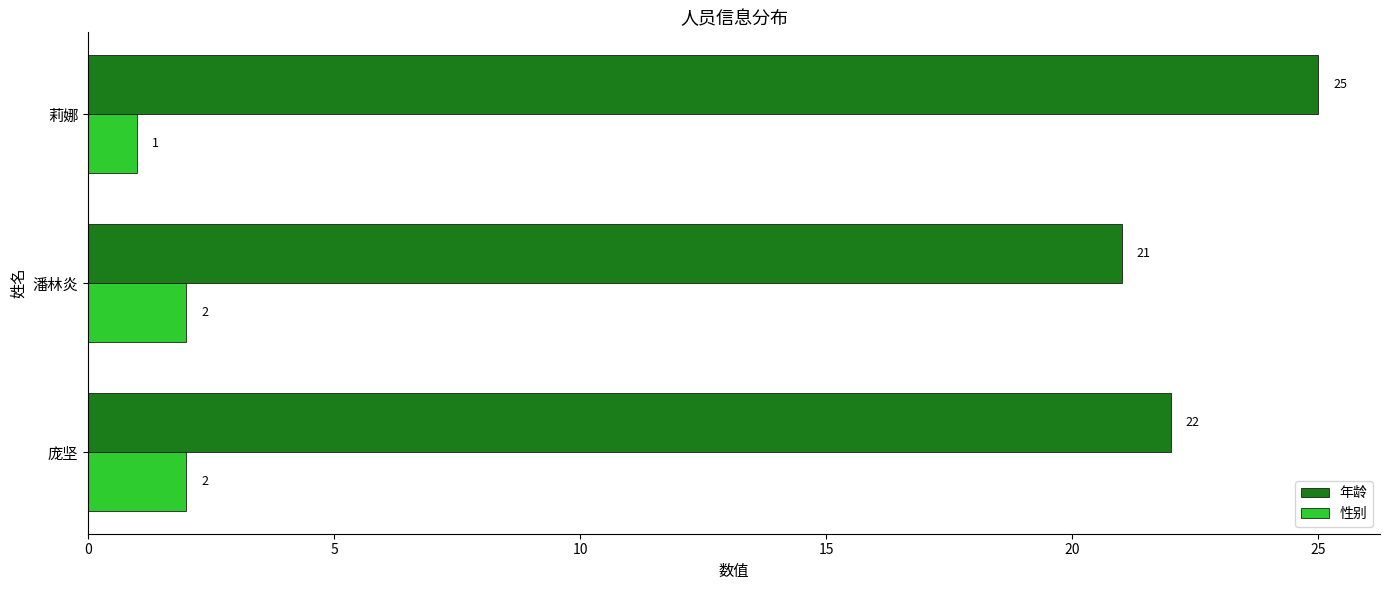

The value of 年龄 at 潘林炎 is 38. True or false?

False